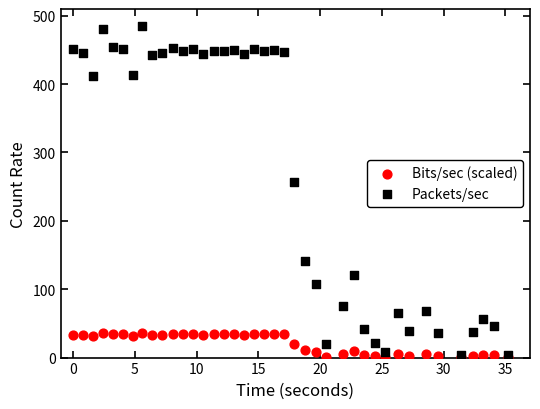

Across all series, what Y value is closest to 242?

256.7